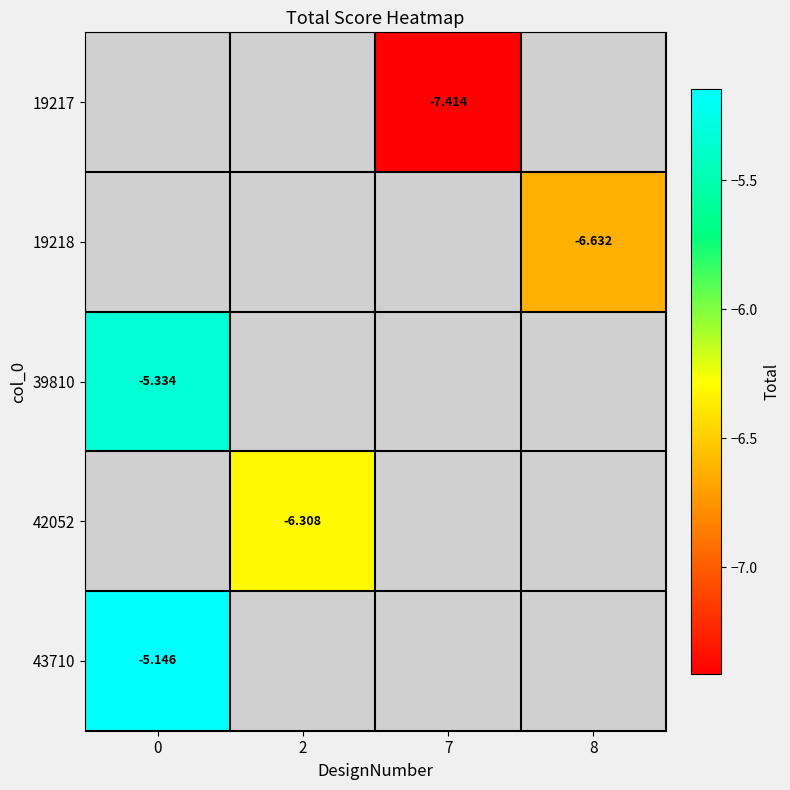

How many categories are shown in the chart?

4